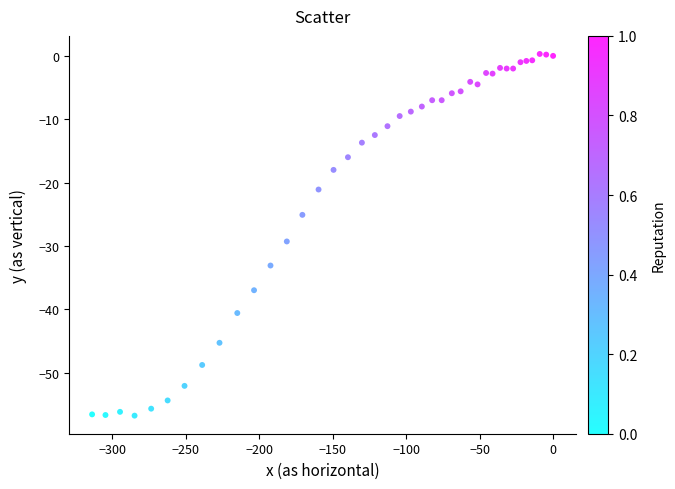

What is the range of Y values (max minus min)?

57.1